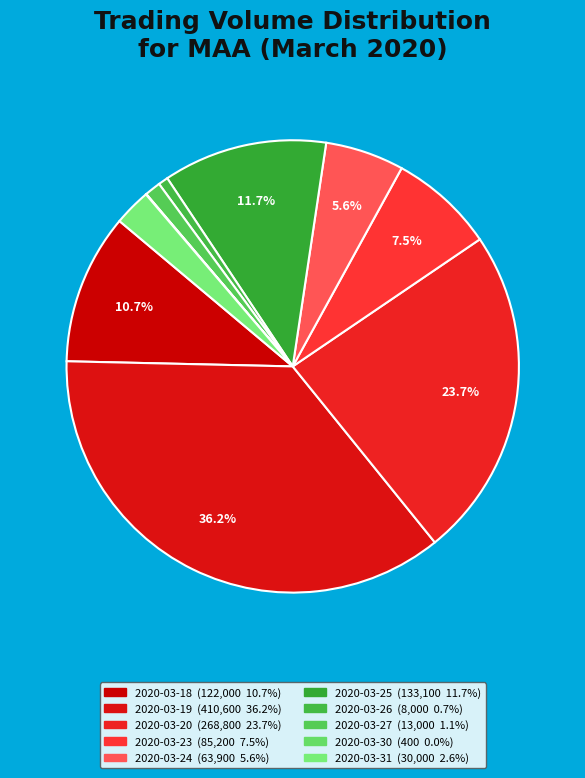

To the nearest percent, what is the difference between the largest and smallest slice percentages?

36%